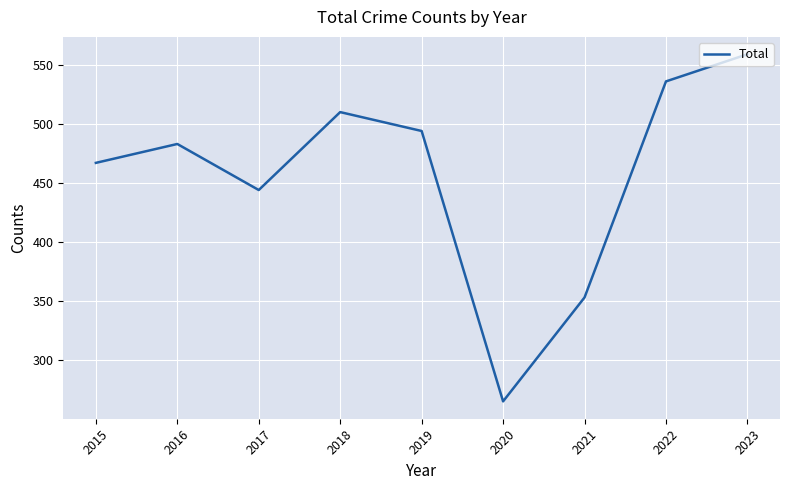

What is the difference between the maximum and minimum values?

294